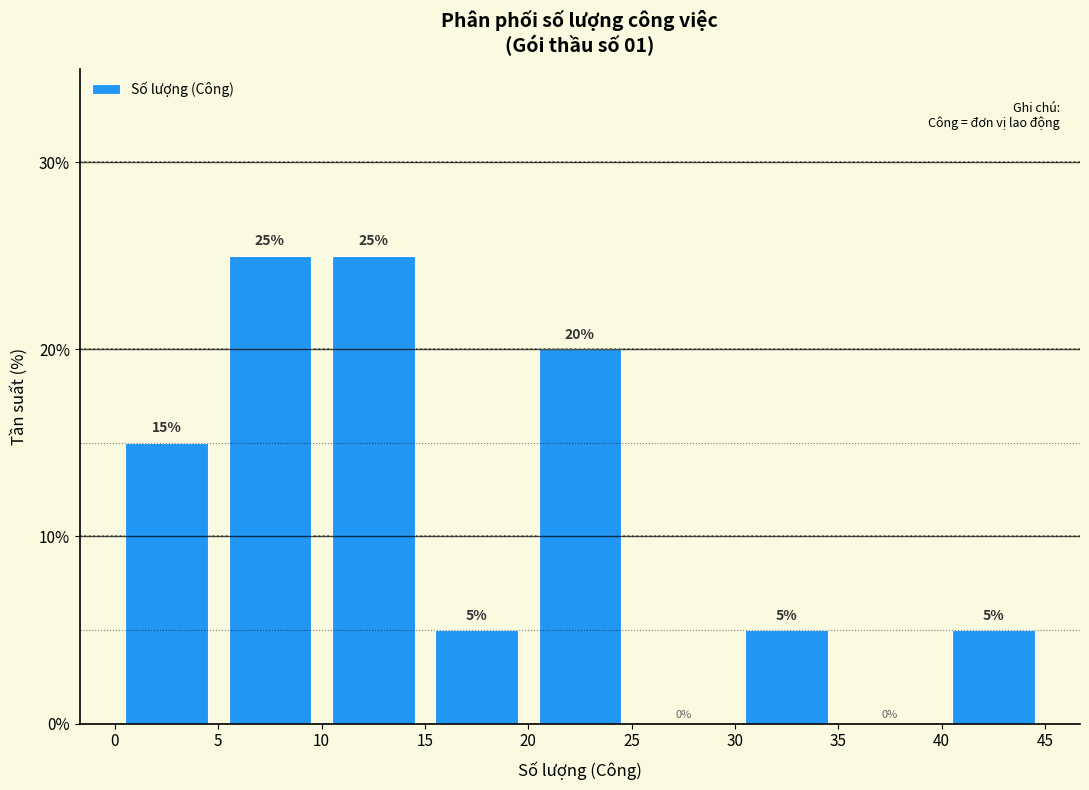

Reading left to right, list every bar in this chart as the range it spans on the x-axis followed by its height.

0 to 5: 15
5 to 10: 25
10 to 15: 25
15 to 20: 5
20 to 25: 20
25 to 30: 0
30 to 35: 5
35 to 40: 0
40 to 45: 5